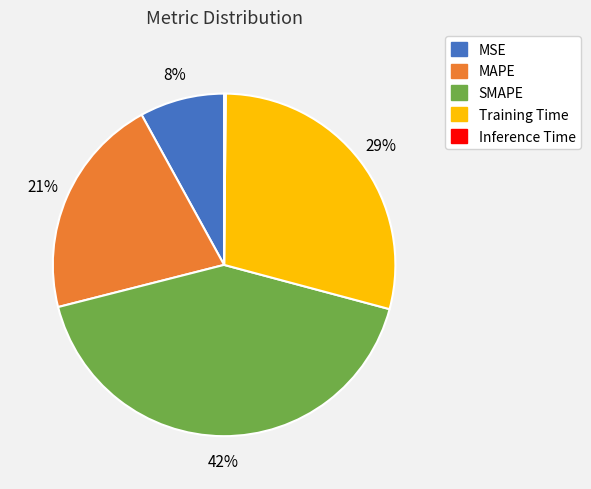

To the nearest percent, what percentage of the pie is MSE?

8%